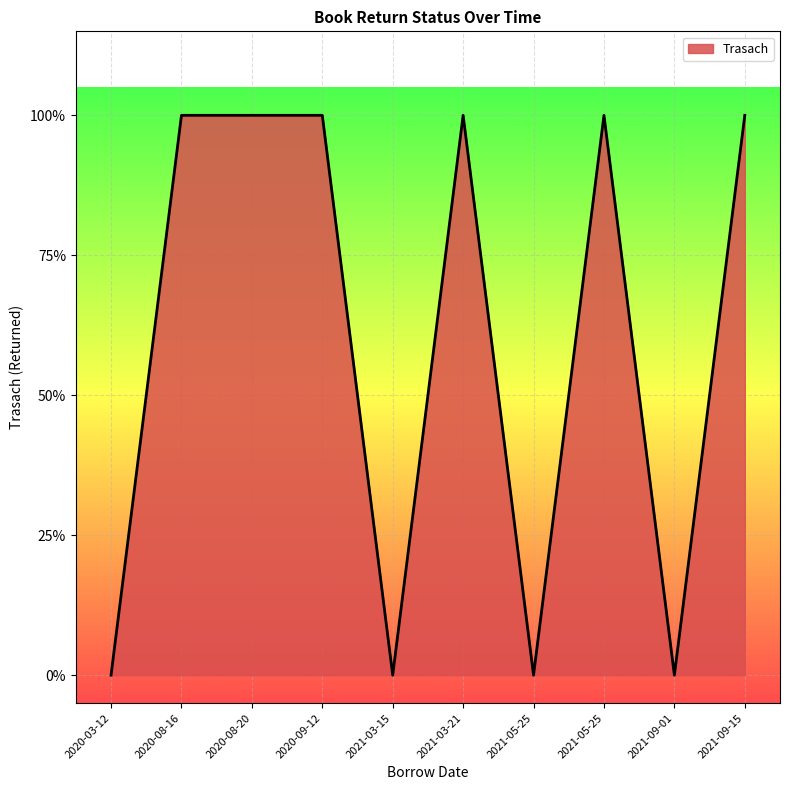

Is this an area chart (filled region under the line)?

Yes